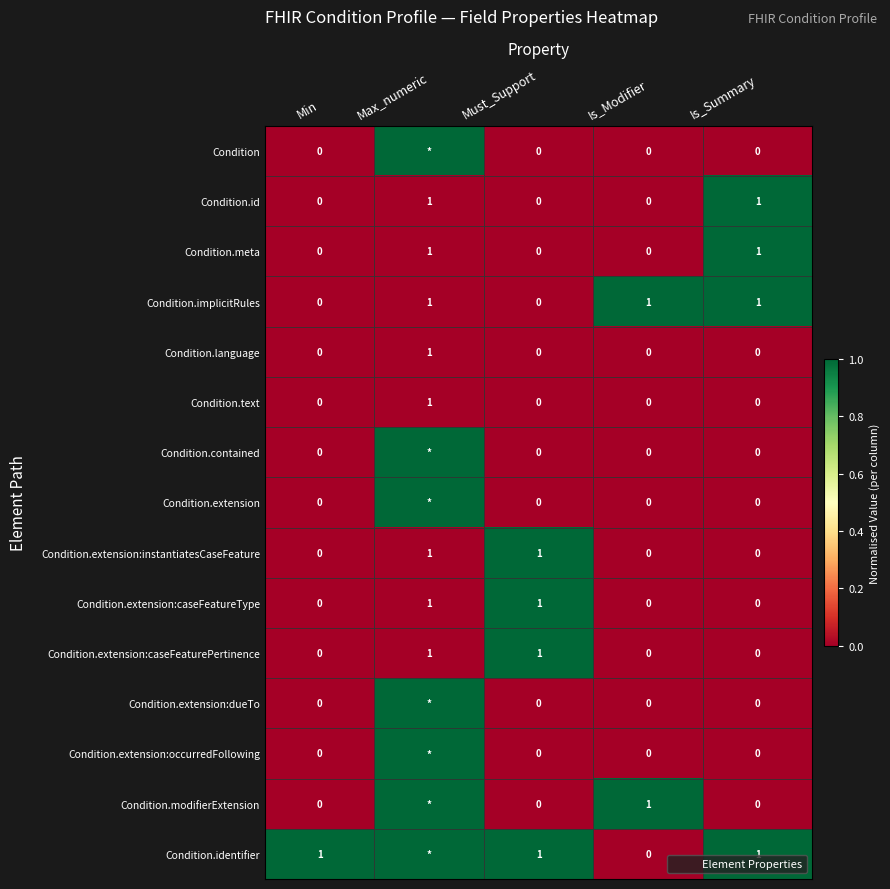

How many Condition.id values are between 0 and 1?

5